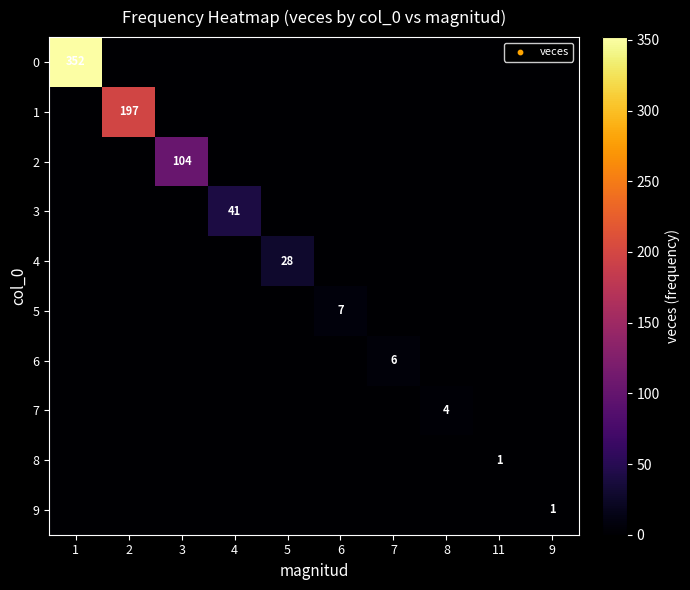

The 8 series shows 1 at 1. True or false?

False